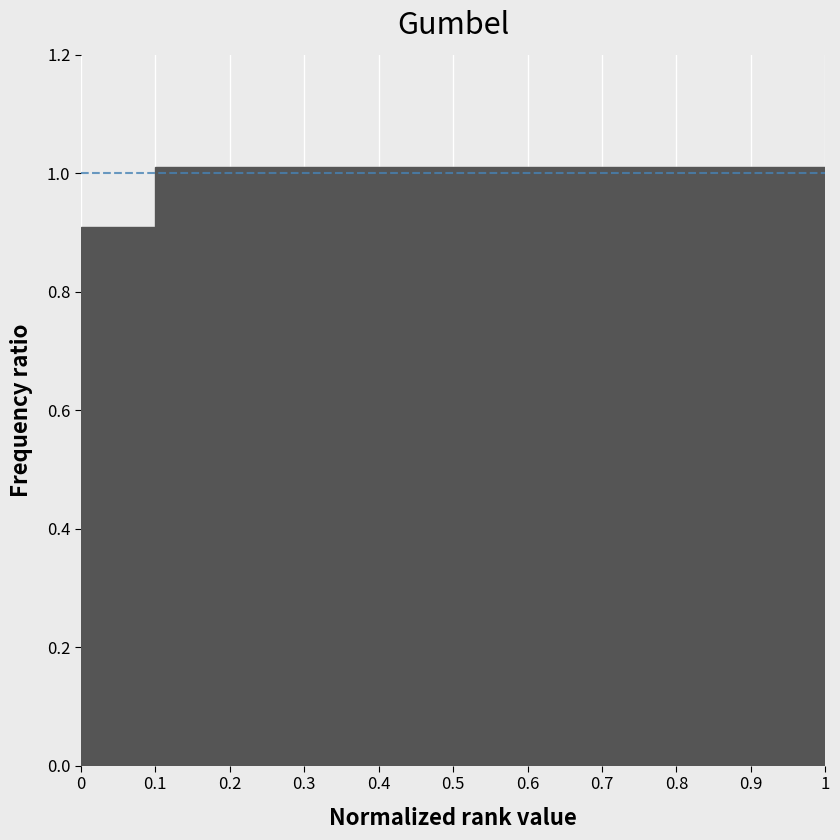

How tall is the bar that spans 0.3 to 0.4 on the x-axis? The values are not printed on the chart, so give them approximately, as read against the axis.

1.02